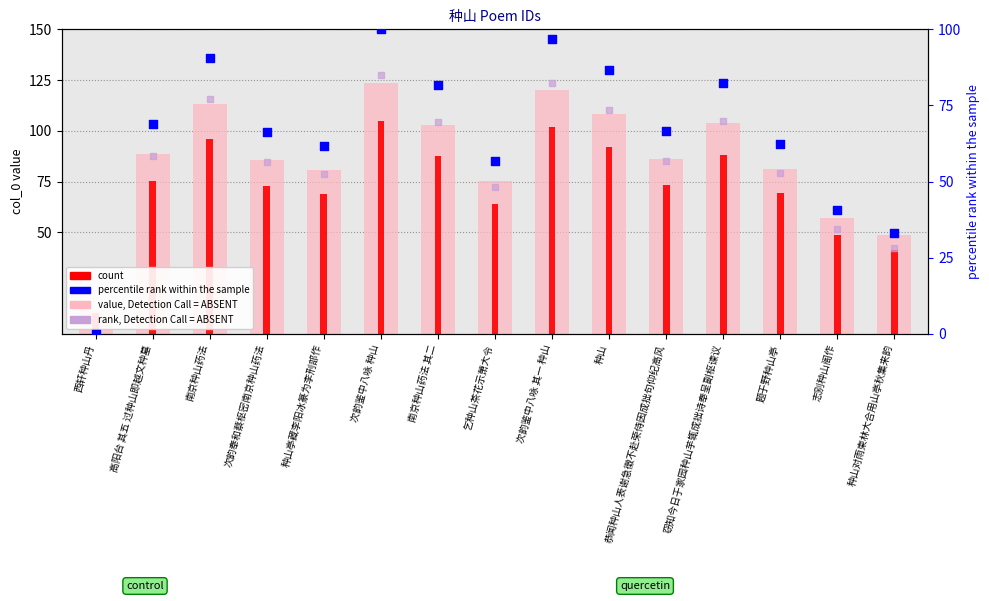

Which series has the largest total across all categories?

value, Detection Call = ABSENT